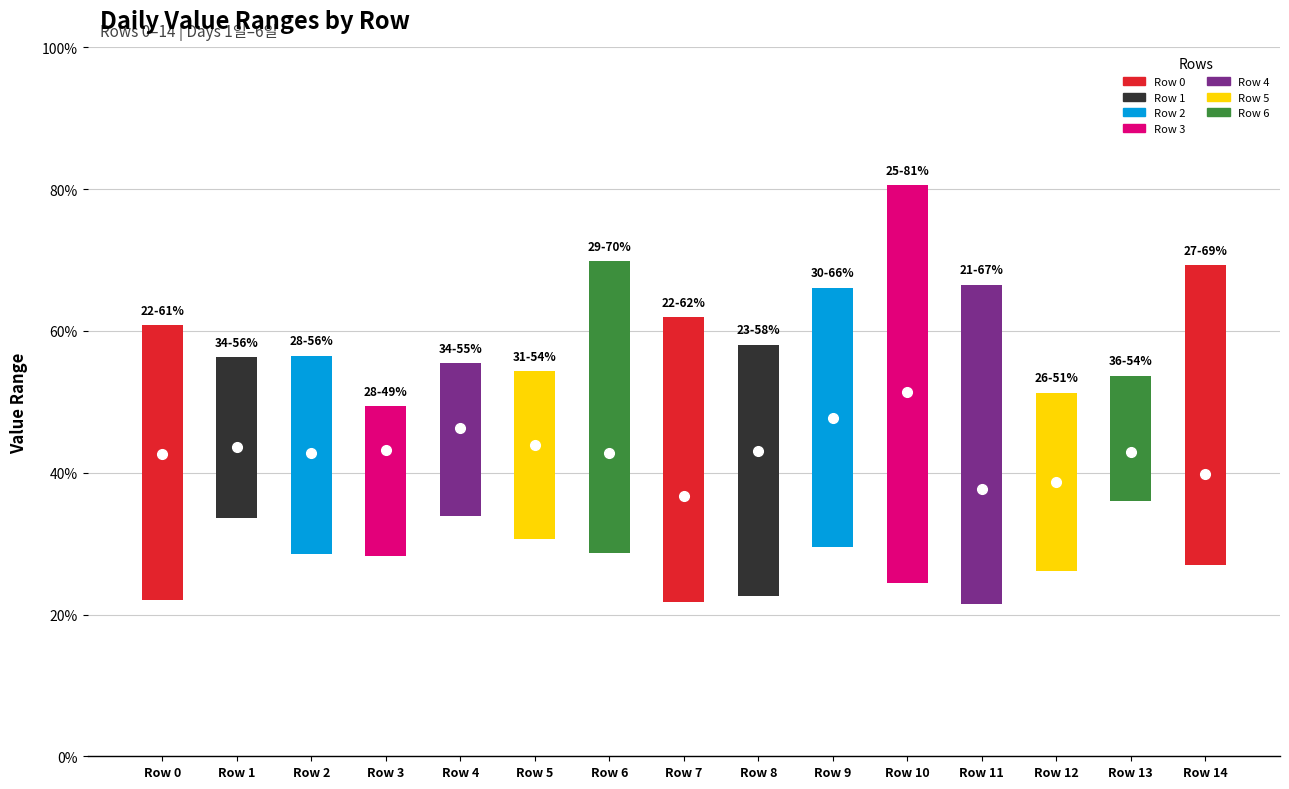

At how many categories does at least one series exceed 0?

15